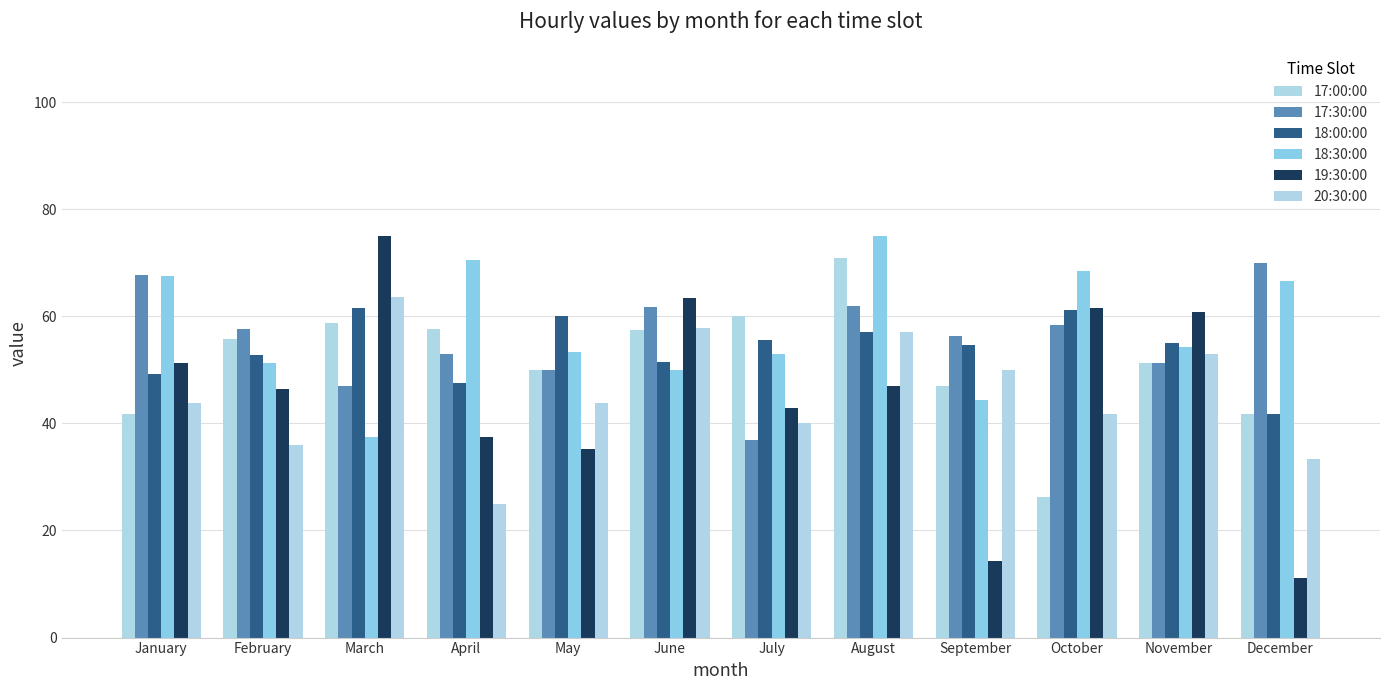

What is the average value of the 18:30:00 series?

57.7